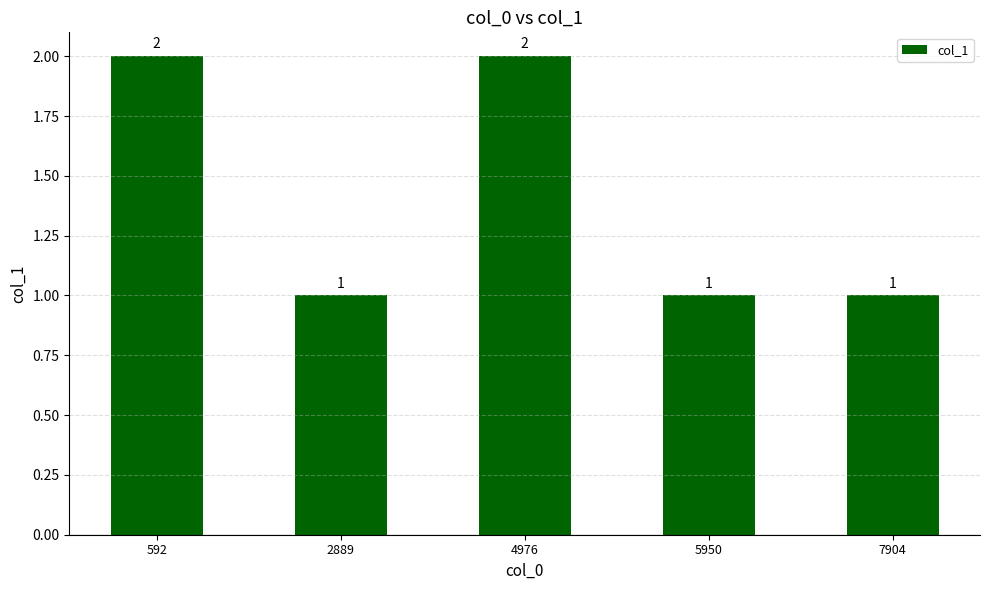

What is the minimum value shown in the chart?

1